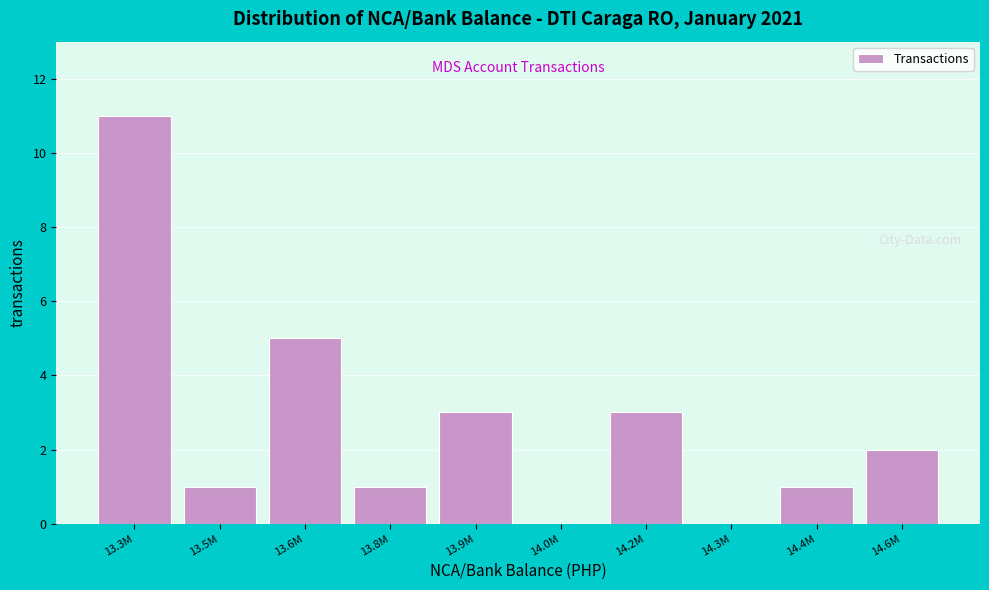

Reading left to right, list all the values displayed in this chart.

13.3M=11	13.5M=1	13.6M=5	13.8M=1	13.9M=3	14.0M=0	14.2M=3	14.3M=0	14.4M=1	14.6M=2